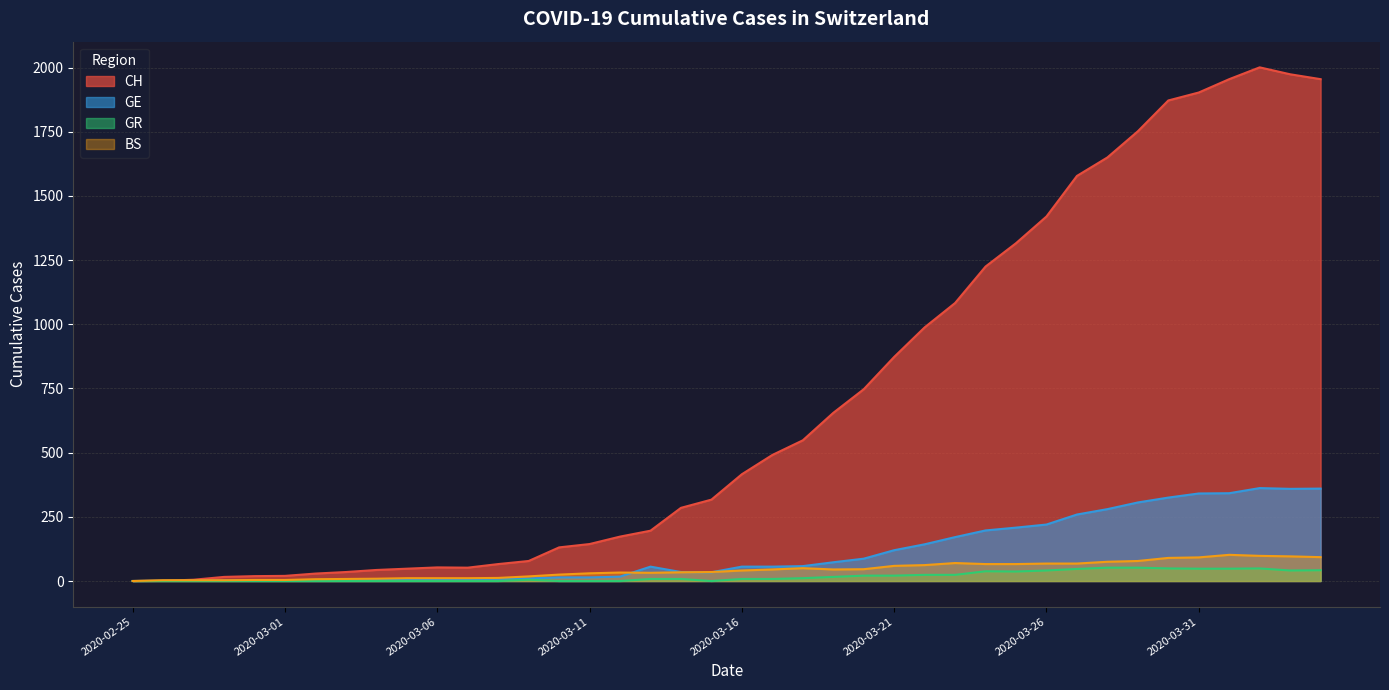

What is the maximum value shown in the chart?

2001